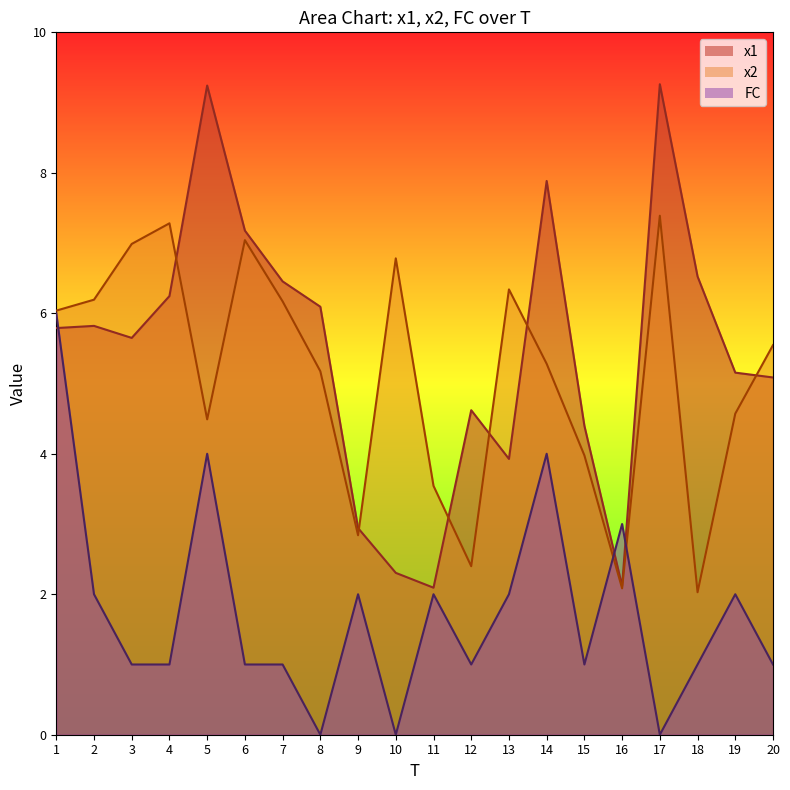

Count the number of categories in the chart.

20